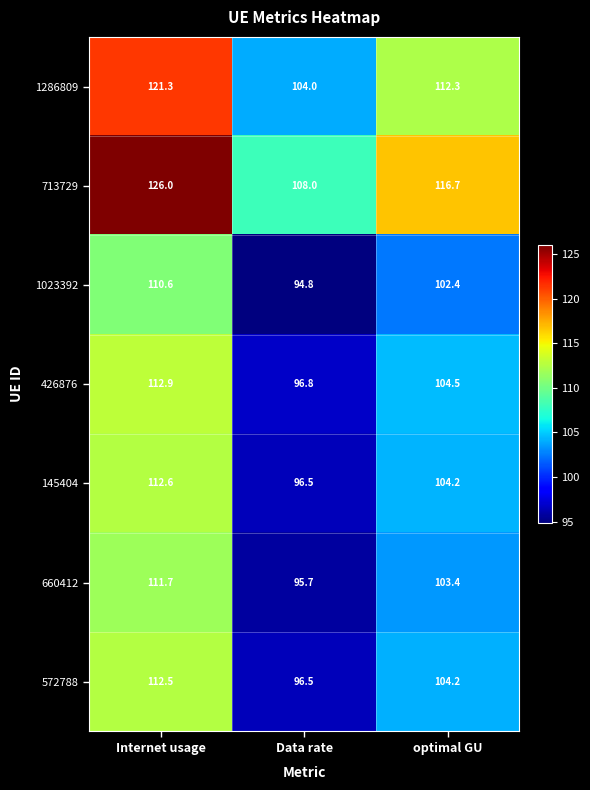

What is the difference between the highest and lowest values at Internet usage?

15.4